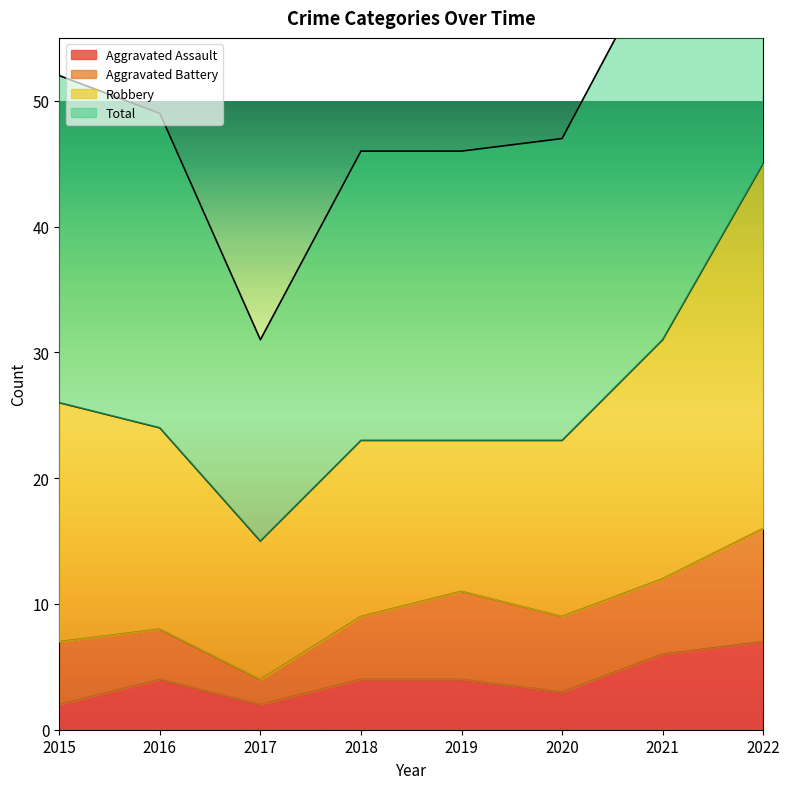

The value of Aggravated Assault at 2021 is 9. True or false?

False